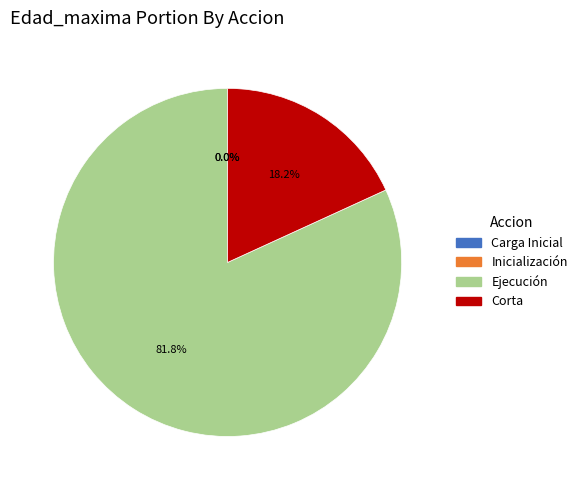

Which category has the biggest portion of the pie?

Ejecución